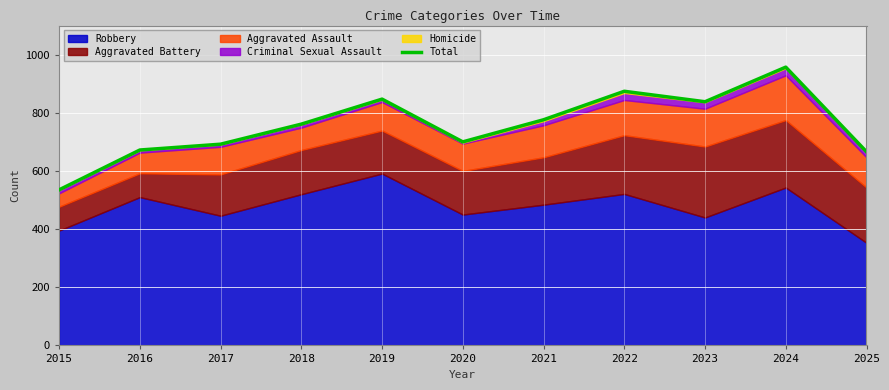

Reading left to right, list all the values displayed in this chart.

2015=535	2016=672	2017=692	2018=761	2019=847	2020=700	2021=776	2022=874	2023=838	2024=957	2025=666